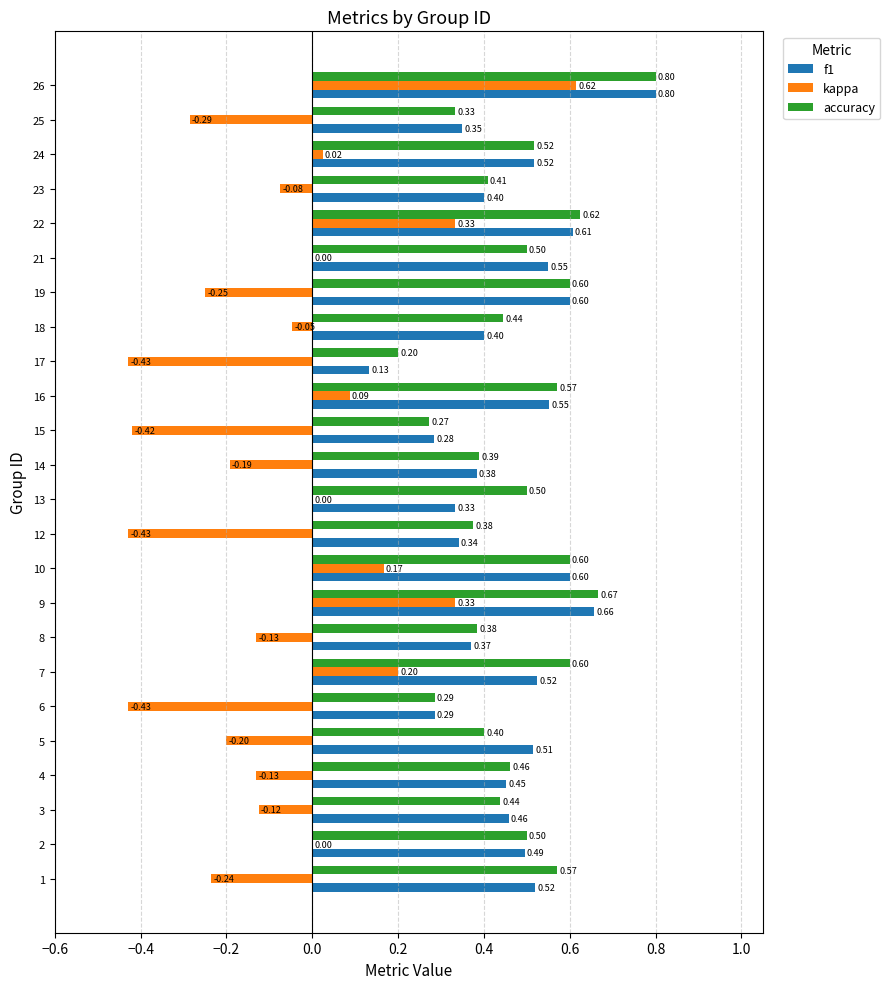

Which category has the highest value across all series?

26